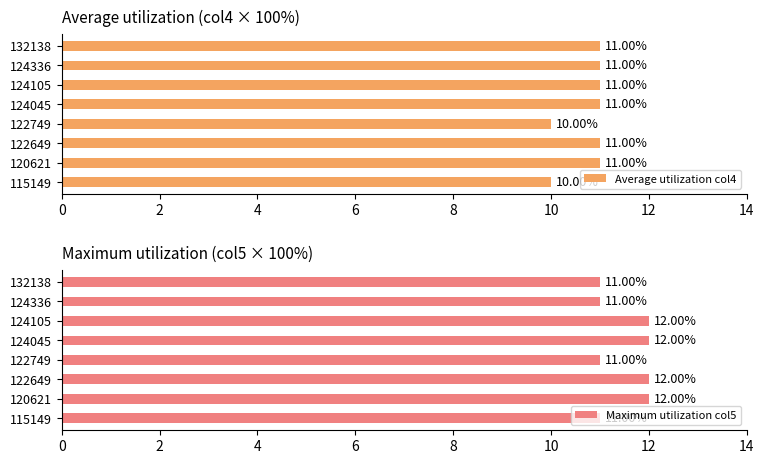

How many bars are there in total?

16